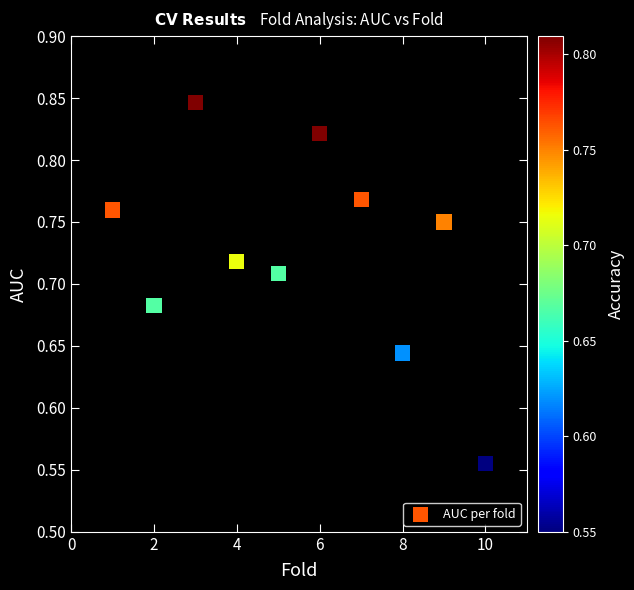

What is the range of X values (max minus min)?

9.0